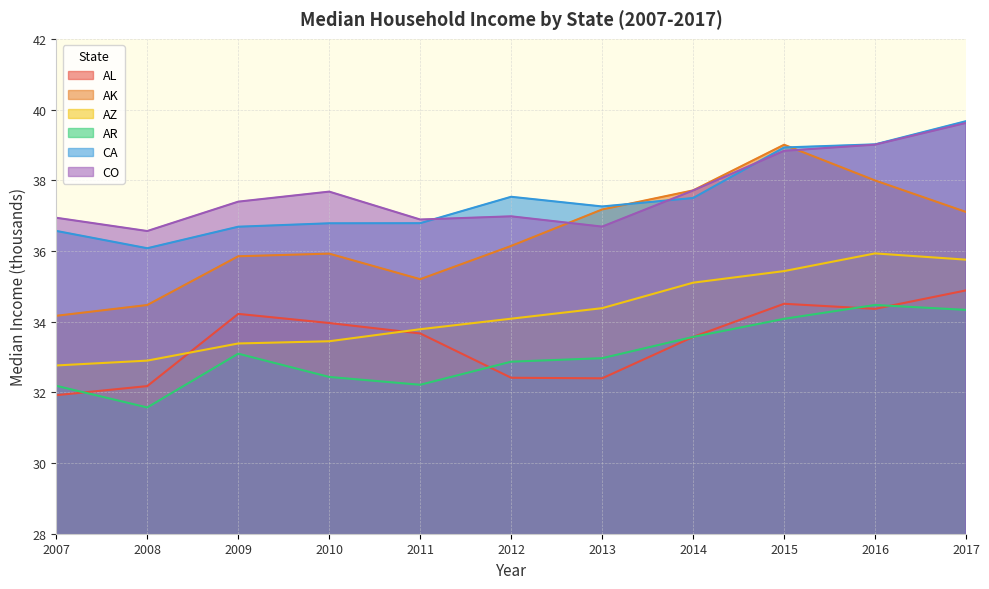

What is the difference between the maximum and minimum values in the AZ series?

3.2